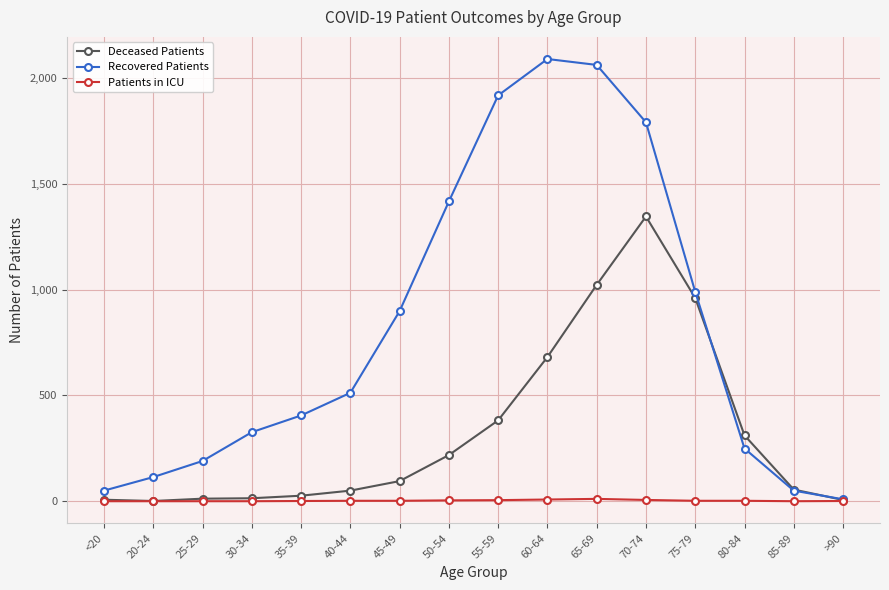

Which series has the widest spread of values?

Recovered Patients